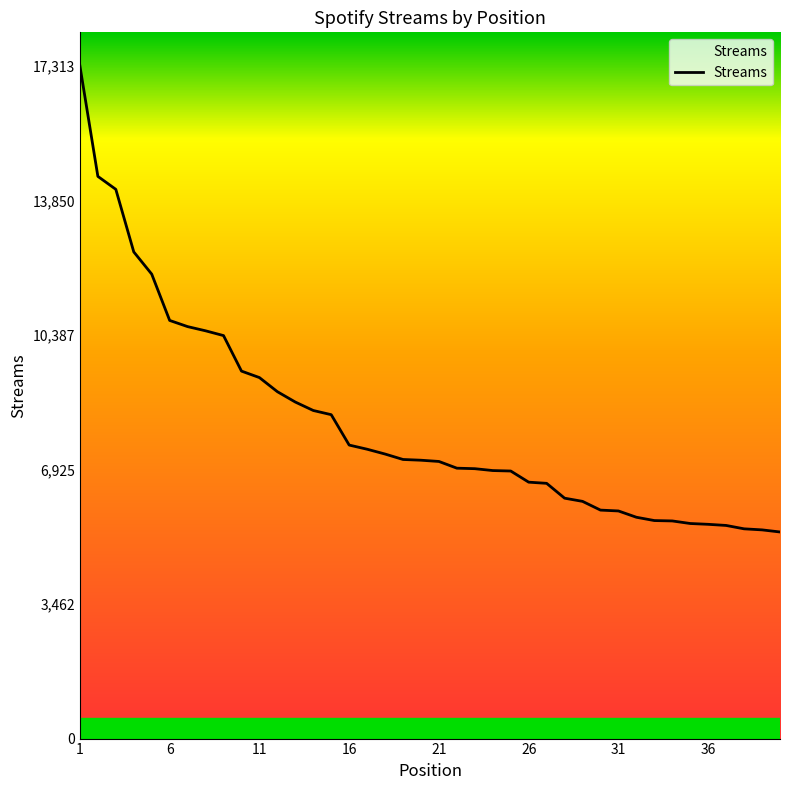

What is the difference between the maximum and minimum values?

11995